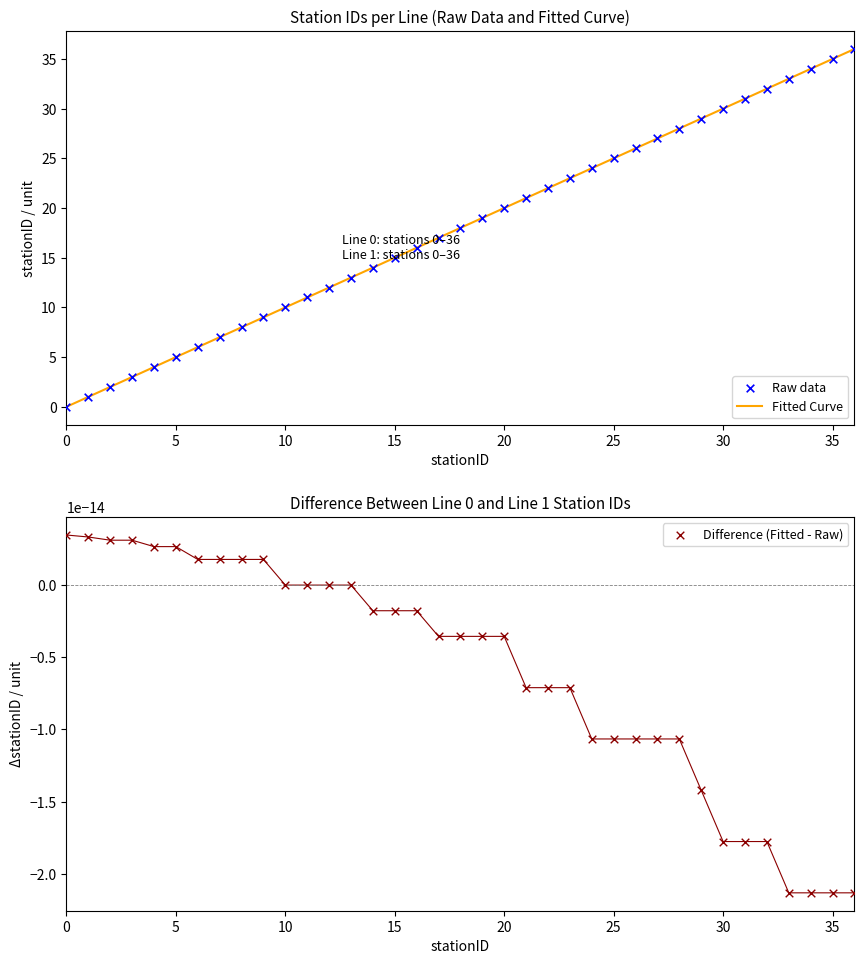

Which series has the largest total across all categories?

Raw data